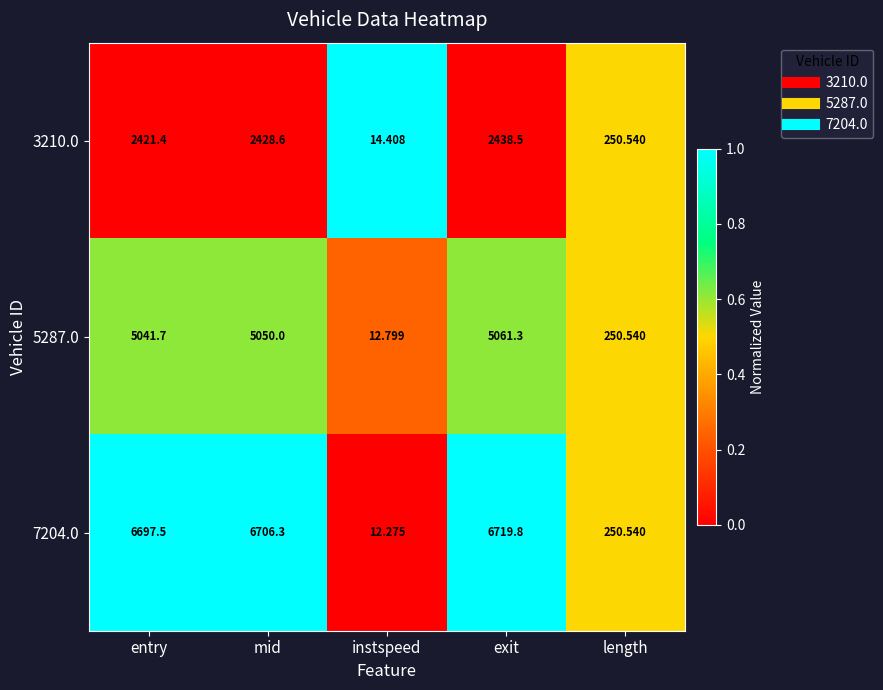

At which category is the sum across all series the highest?

exit